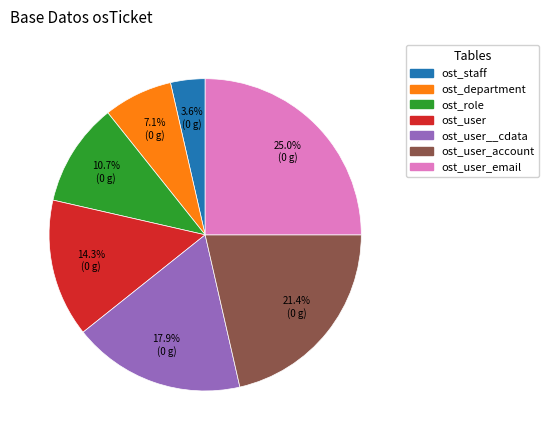

Is there any slice that represents more than half of the pie?

No